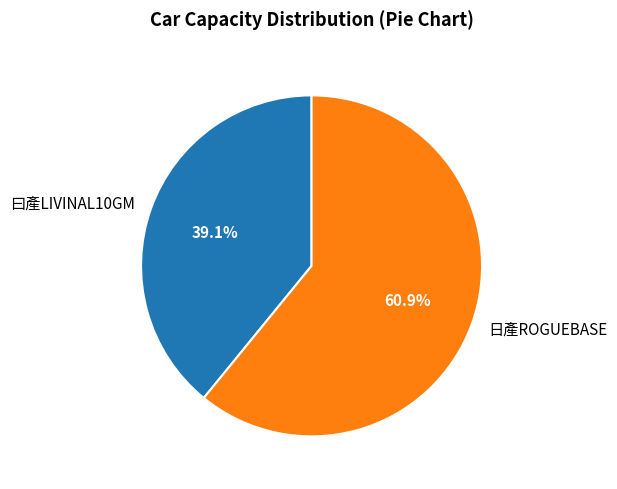

Does any single category account for the majority?

Yes